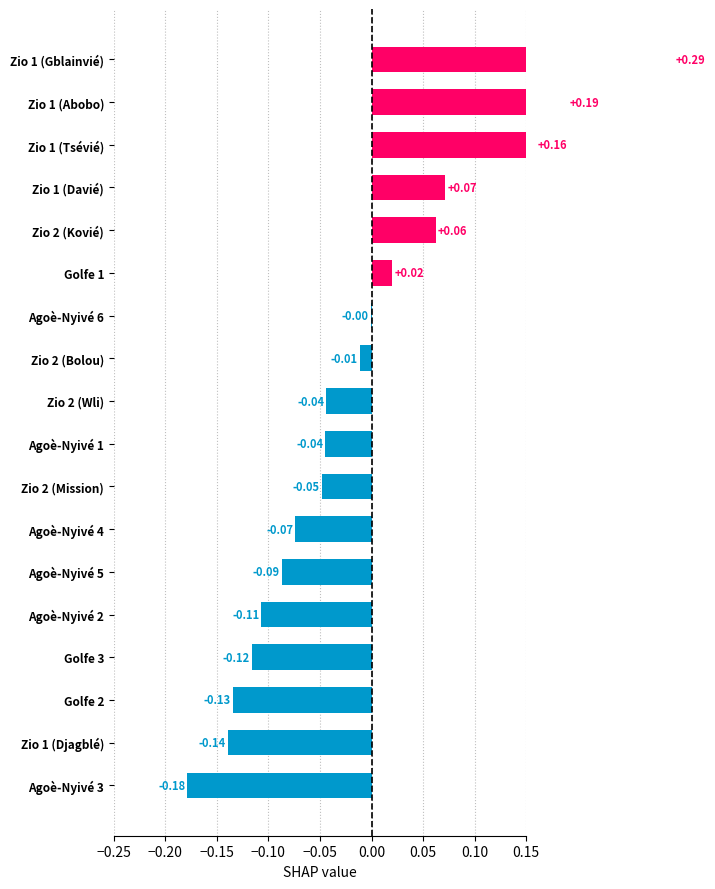

The value at Agoè-Nyivé 6 is -0.0. True or false?

False